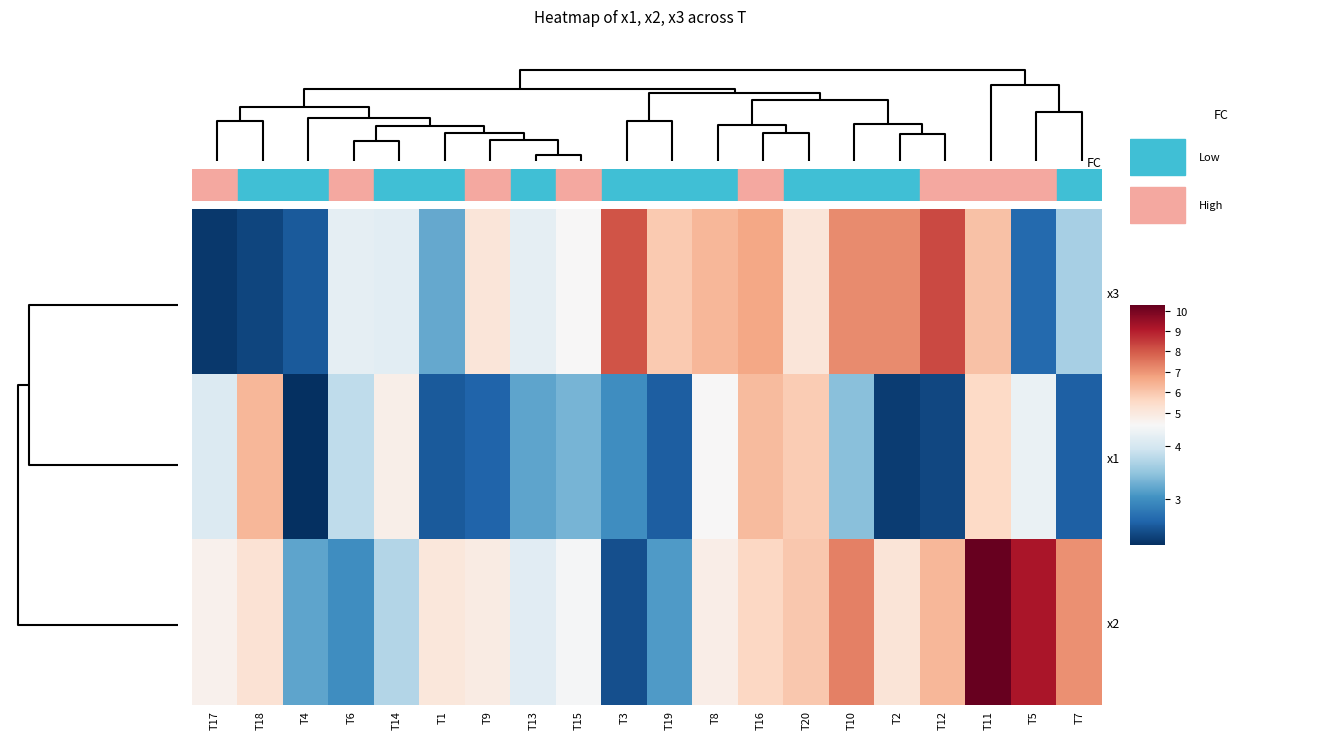

Which label corresponds to the smallest value in the chart?

T4